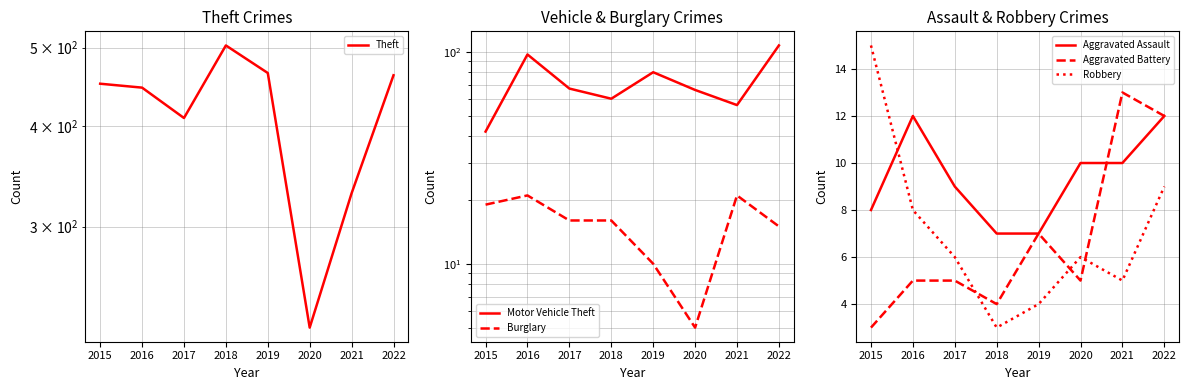

Which category has the lowest value in the Robbery series?

2018